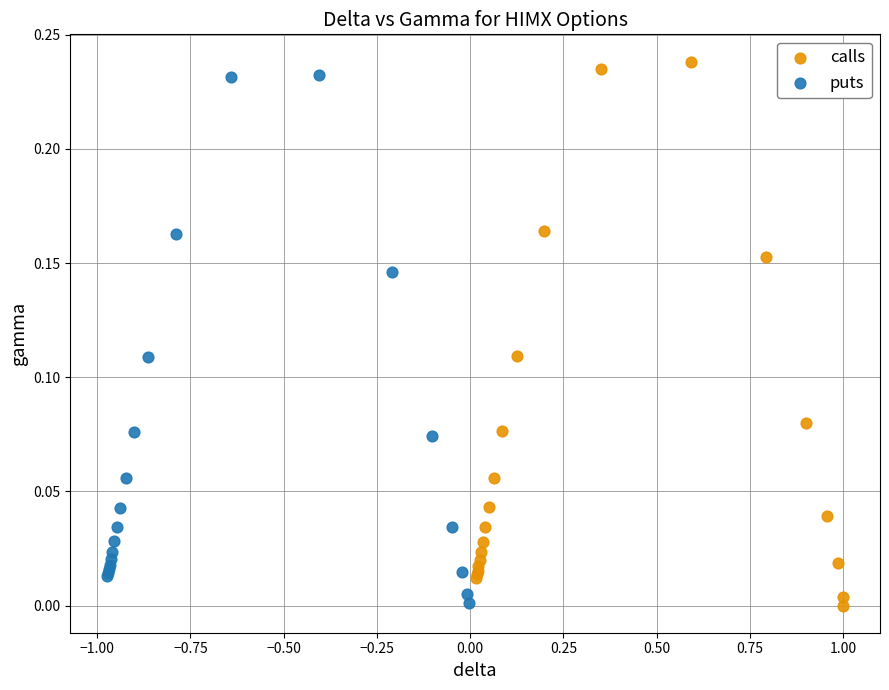

Which series contains the highest Y value?

calls